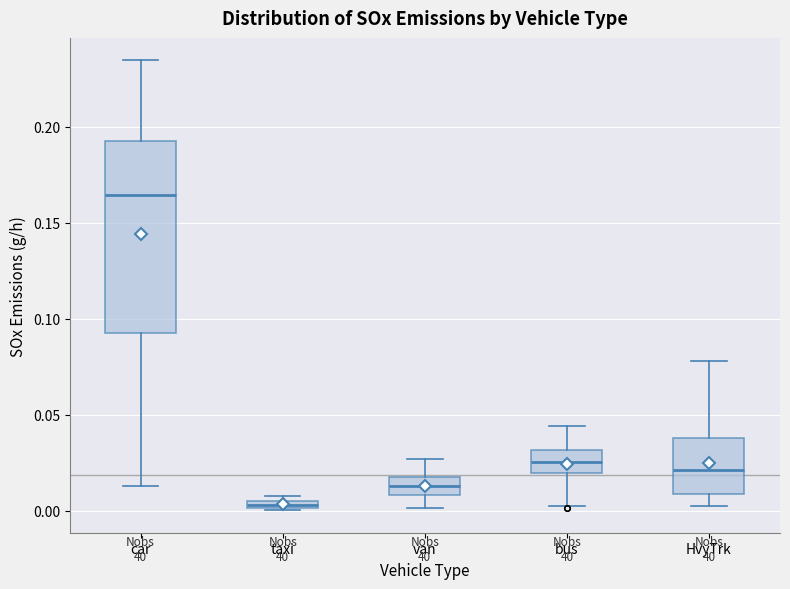

Which box has the lowest median line?

taxi